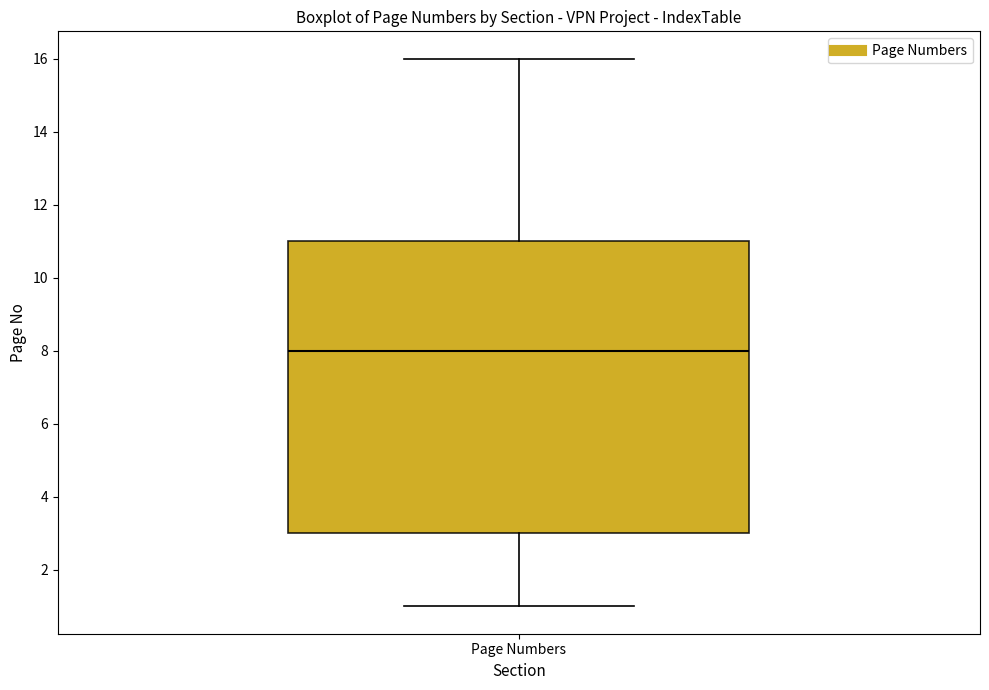

Read this box plot against the y-axis: the position of the median line, the range covered by the box, and the ends of both whiskers. The values are not printed on the chart, so give them approximately, as read against the axis.

median 8, box 3 to 11, whiskers 1 to 16